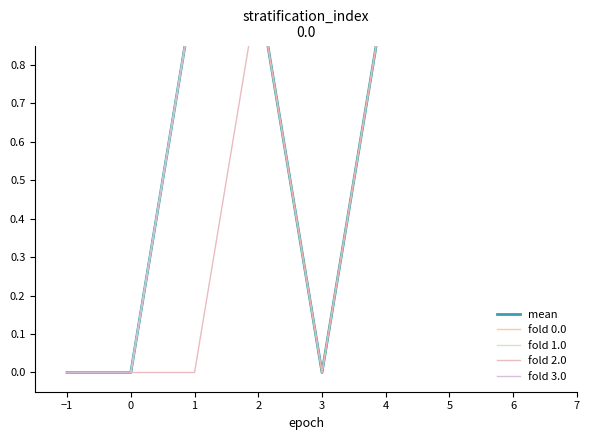

Is the value of fold 2.0 at 1 greater than the value of fold 0.0 at 4?

No